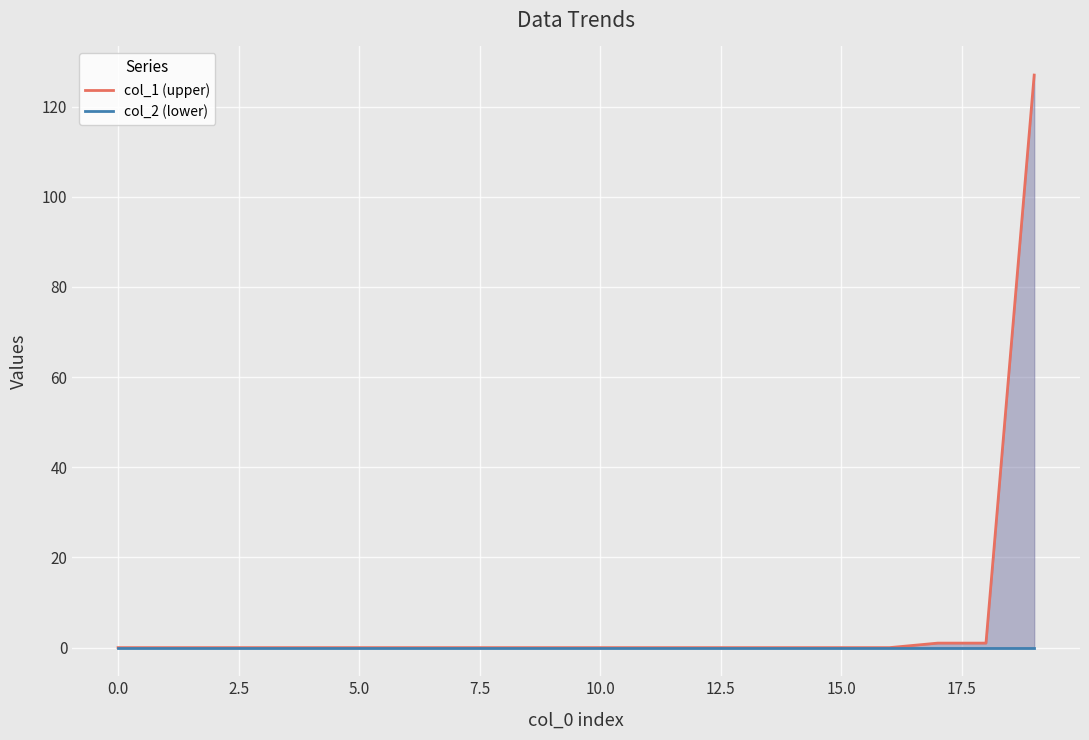

Is it true that col_1 (upper) equals 63 at 5.0?

False